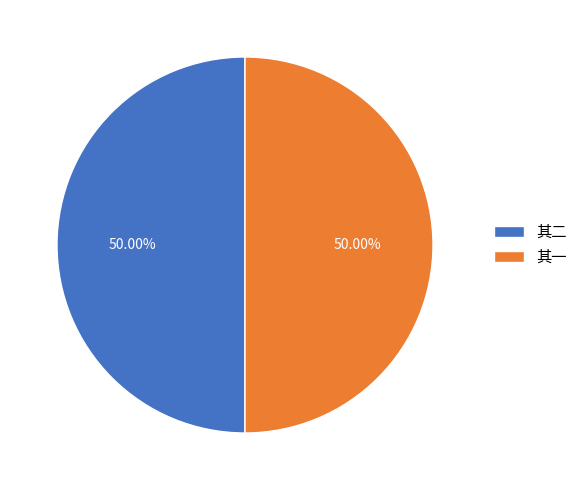

Is the sum of 其一 and 其二 greater than half?

Yes